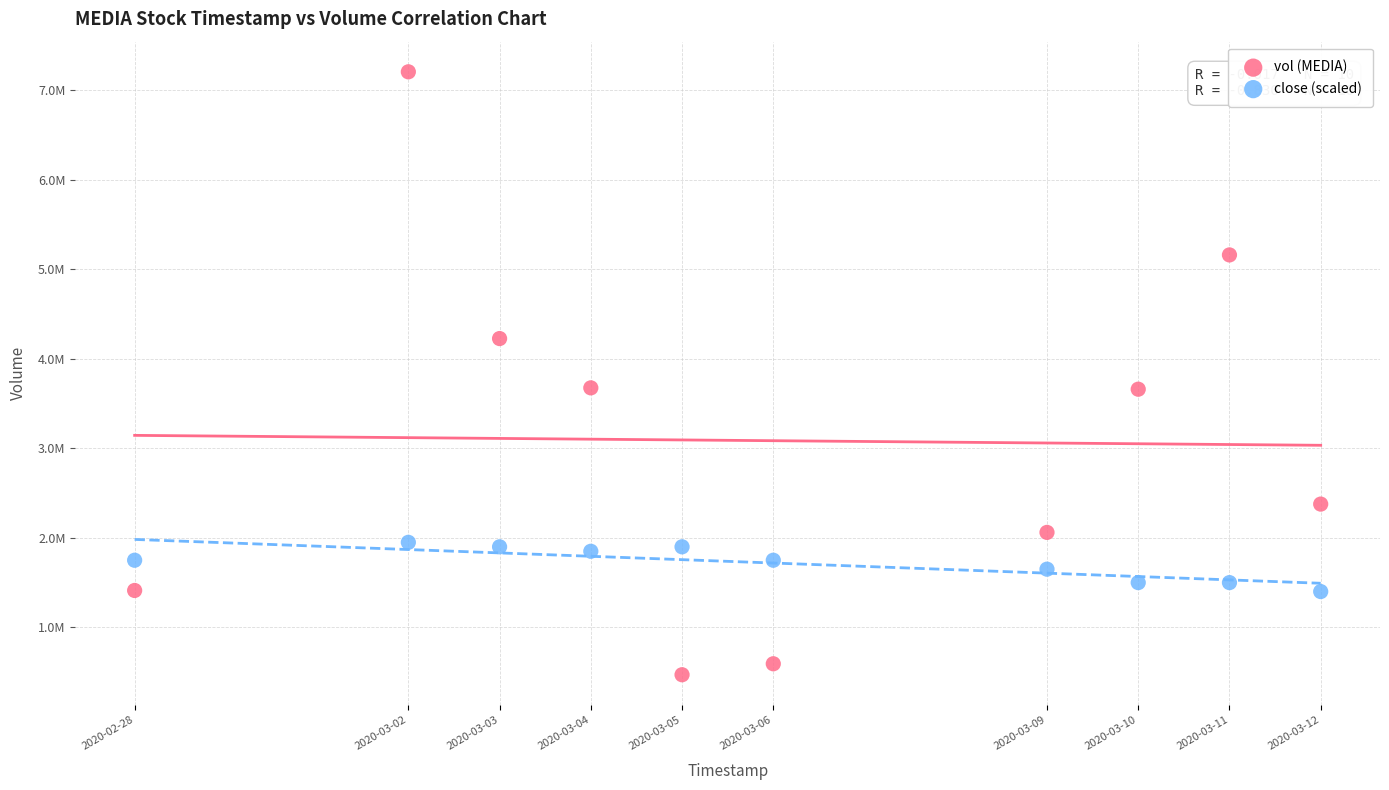

What are all the series names shown in the legend?

vol (MEDIA), close (scaled)